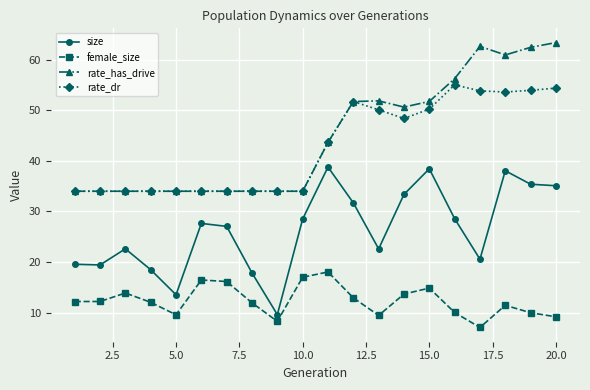

What is the difference between the maximum and minimum values in the size series?

29.2